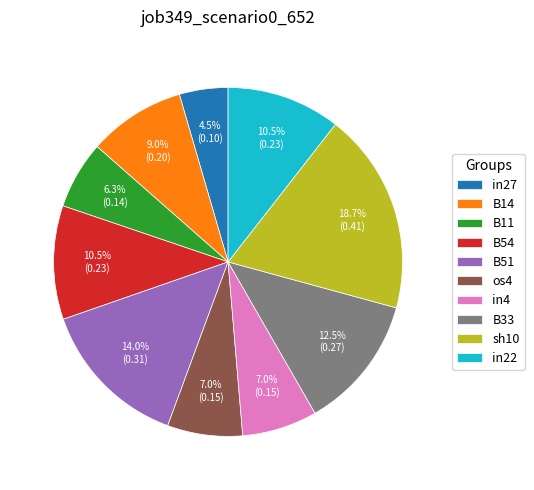

How many slices are in this pie chart?

10